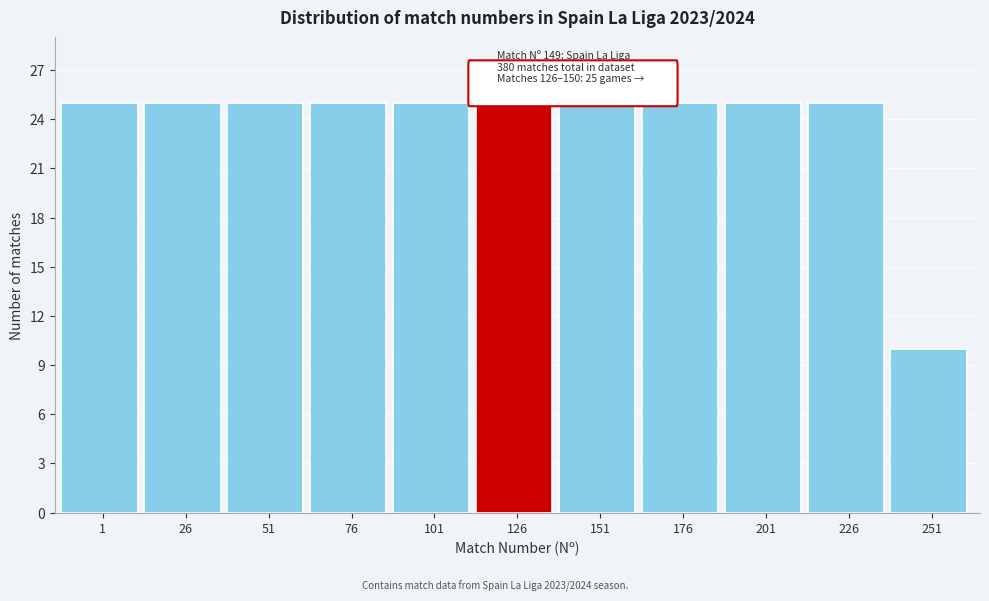

Reading right to left, list all the values displayed in this chart.

10	25	25	25	25	25	25	25	25	25	25